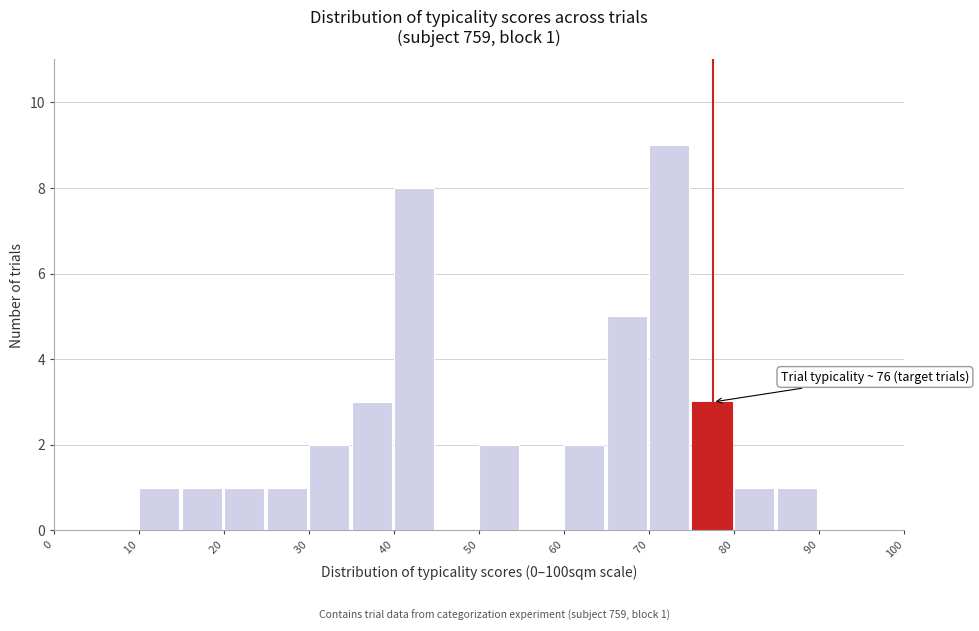

Over which range of the x-axis is the bar tallest?

70 to 75